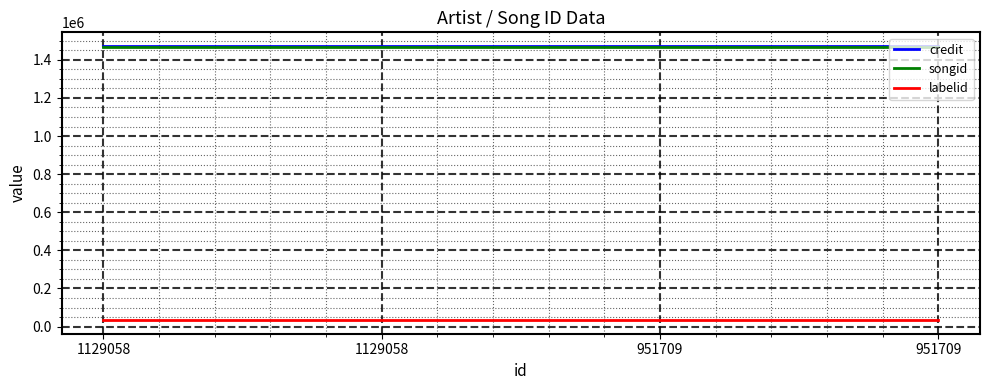

List the series in order of their peak value, lowest first.

labelid, songid, credit